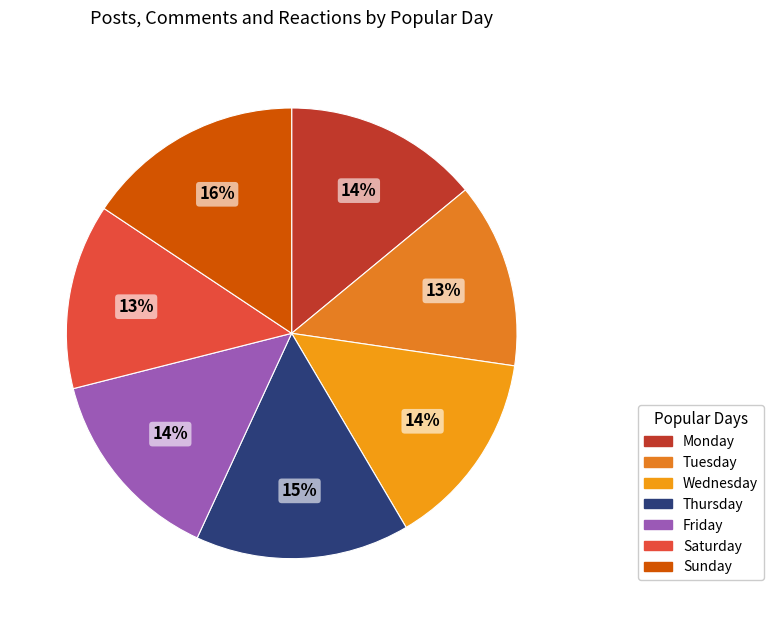

How many segments does this pie chart have?

7